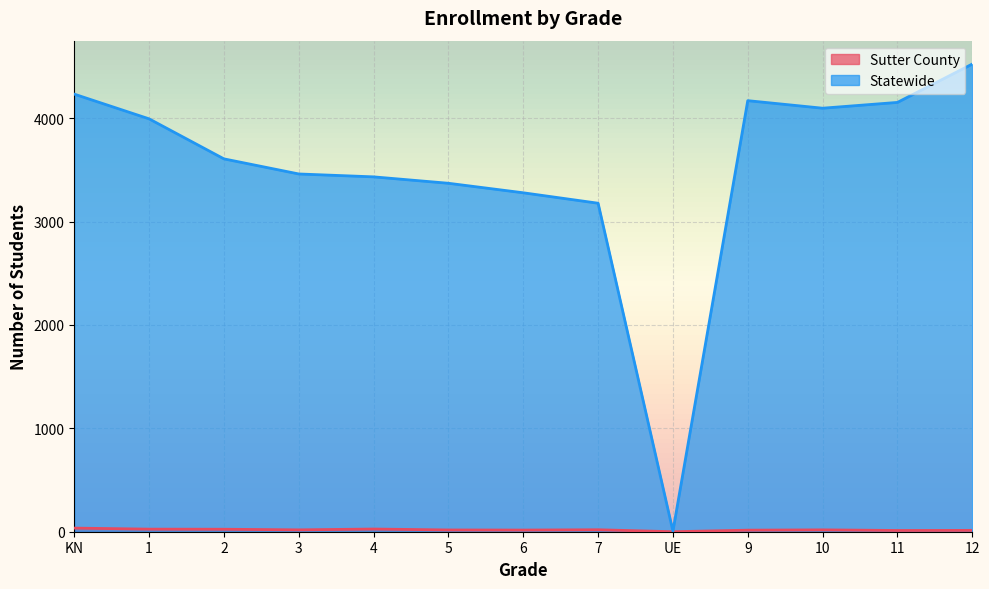

List the labels in order of Statewide value, smallest first.

UE, 7, 6, 5, 4, 3, 2, 1, 10, 11, 9, KN, 12